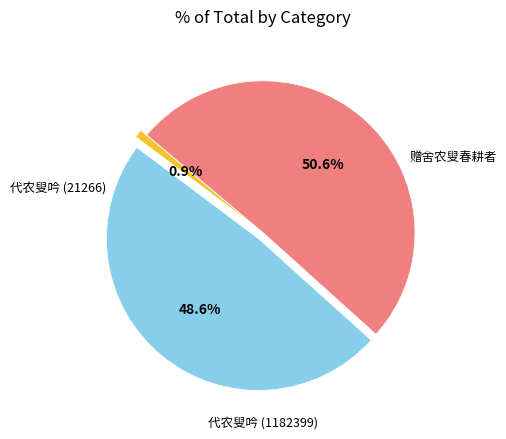

Does any single category account for the majority?

Yes